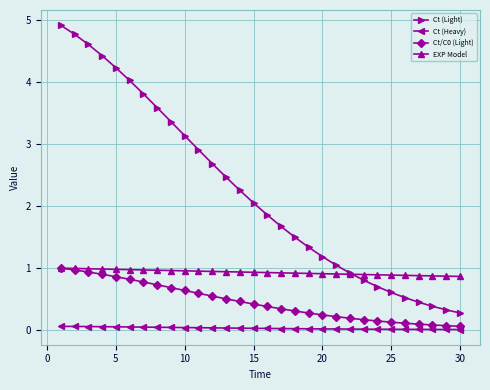

Which series has the largest total across all categories?

Ct (Light)